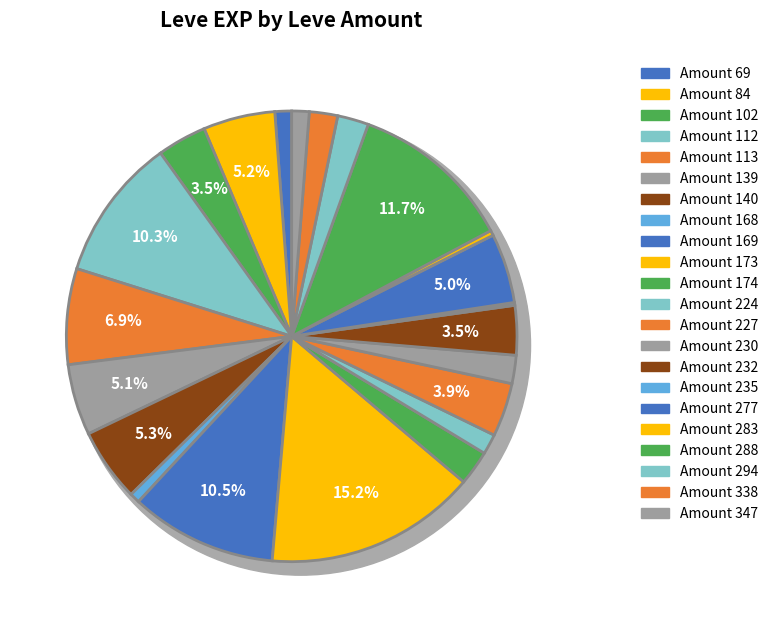

True or false: Jack of All Plates accounts for 16% of the total.

False